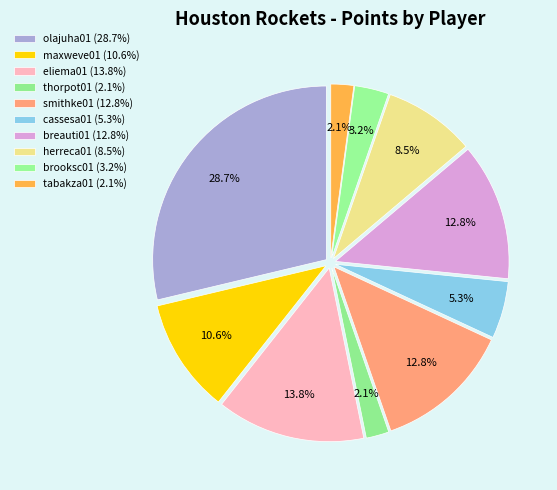

What is the change in value from eliema01 to thorpot01?

-11